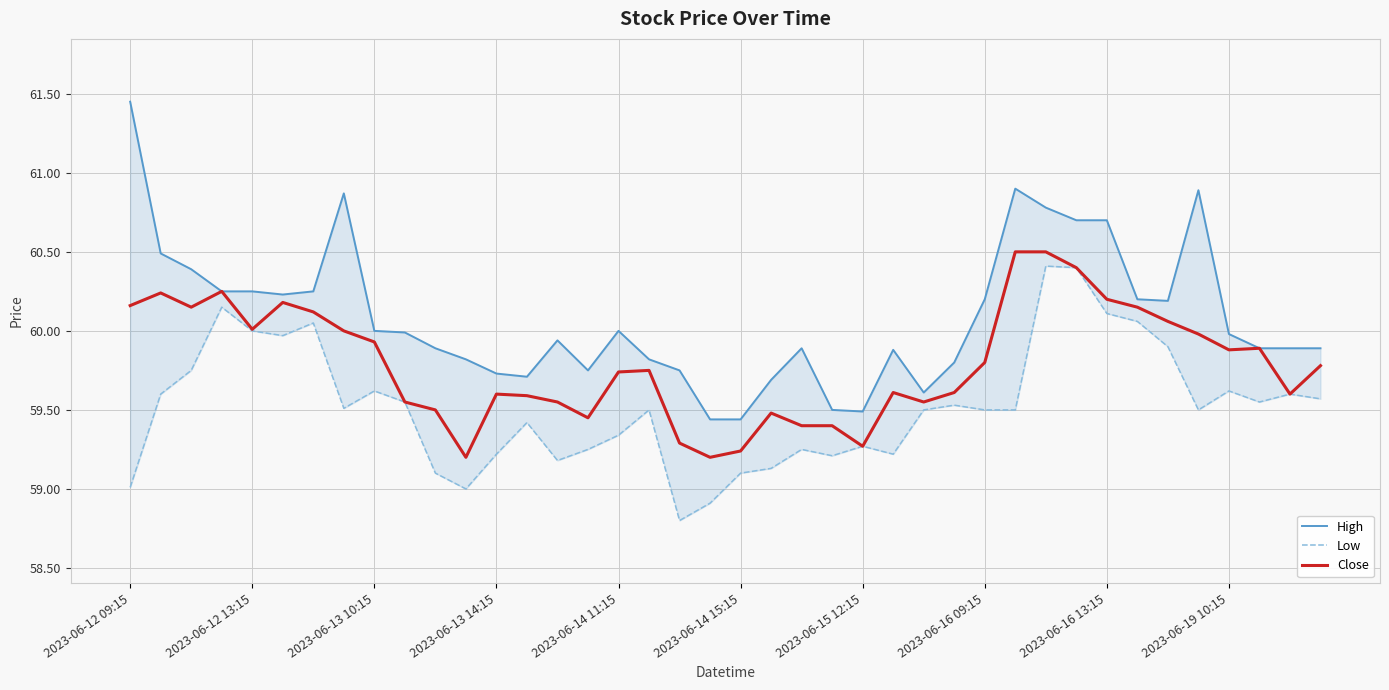

What is the smallest value displayed?

58.8